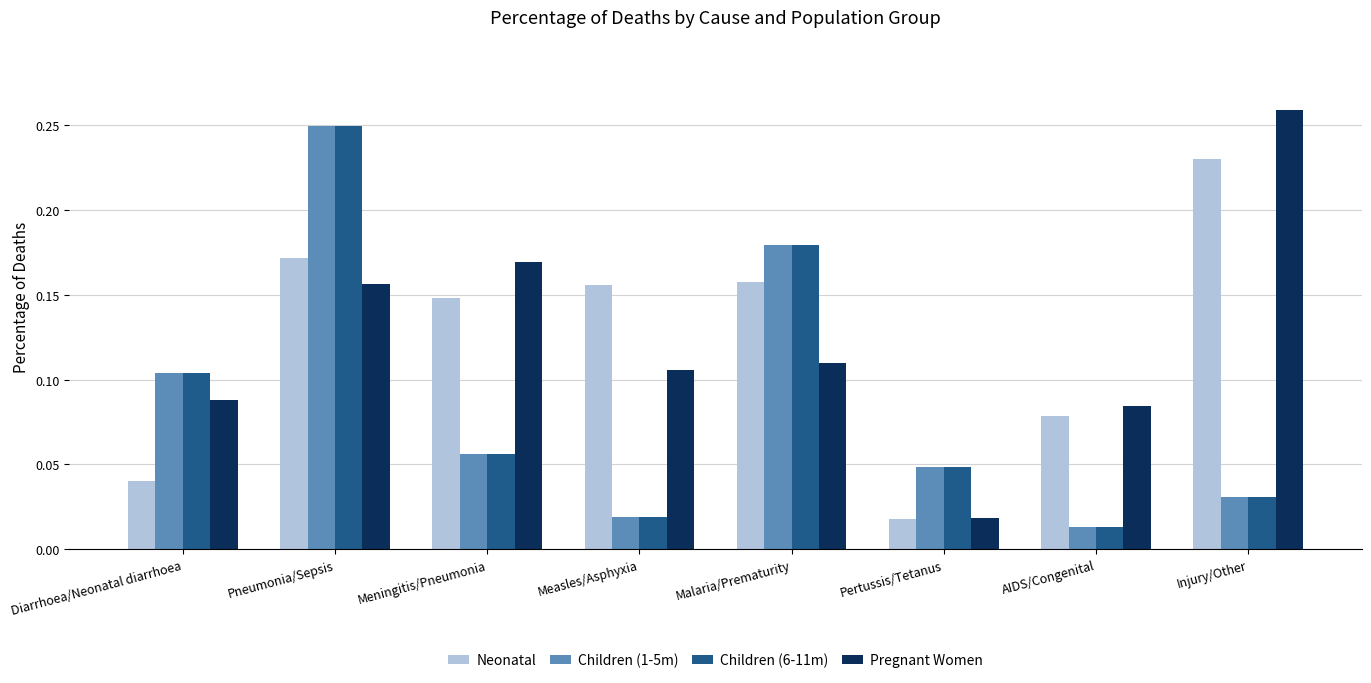

The Pregnant Women series shows 0.1 at Pneumonia/Sepsis. True or false?

False